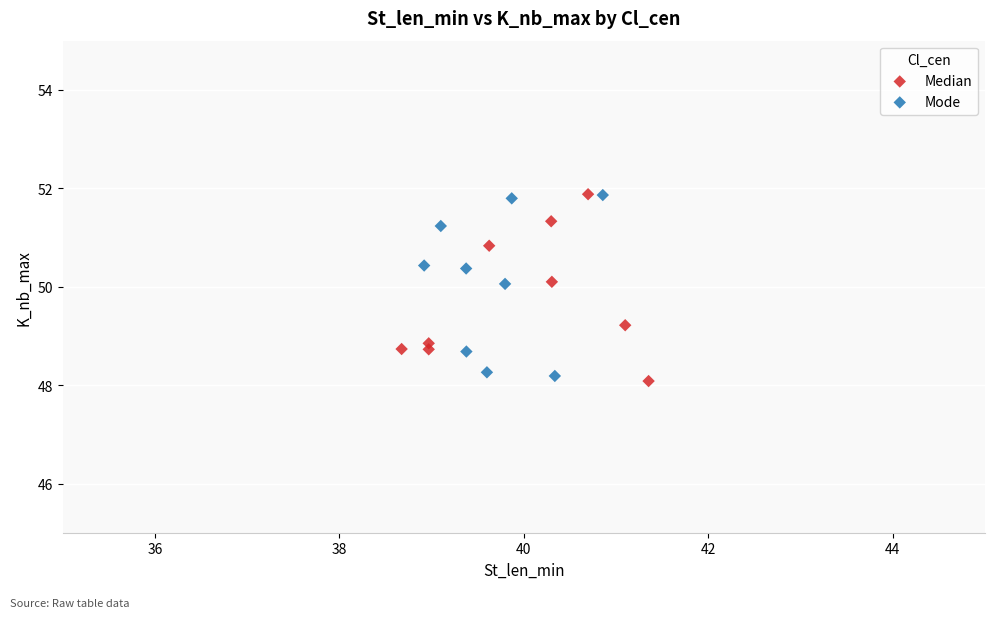

What are all the series names shown in the legend?

Median, Mode